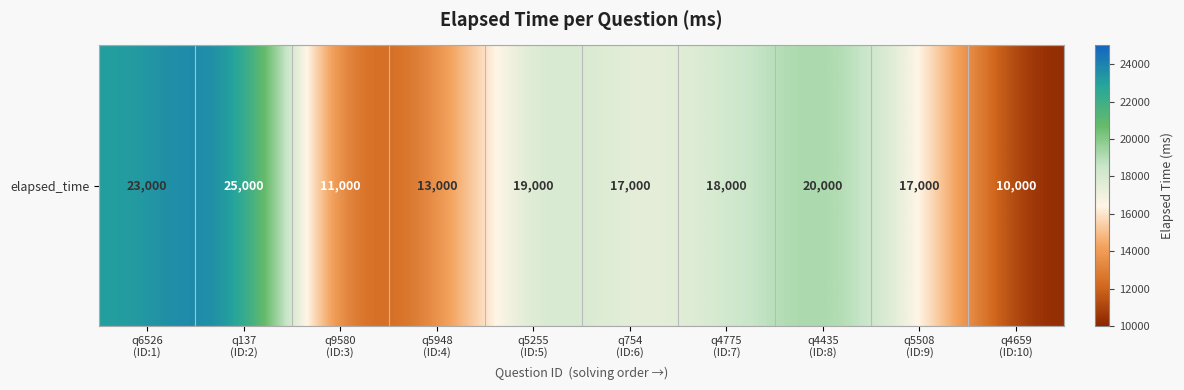

Where does the data first go above 18000?

q6526
(ID:1)